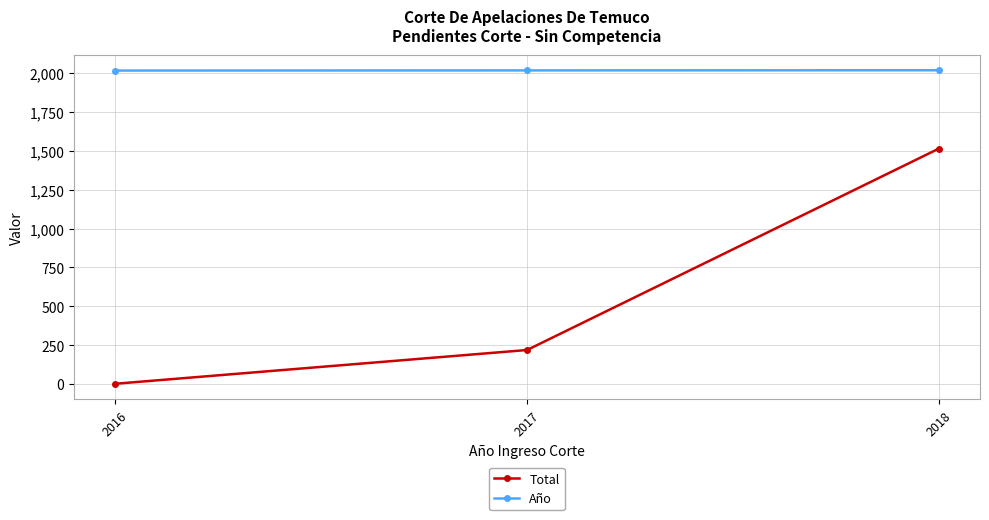

What are all the series names shown in the legend?

Total, Año